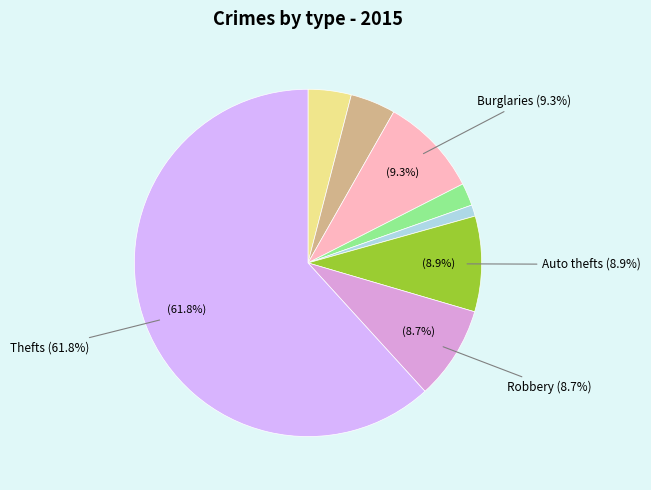

How many slices are in this pie chart?

8